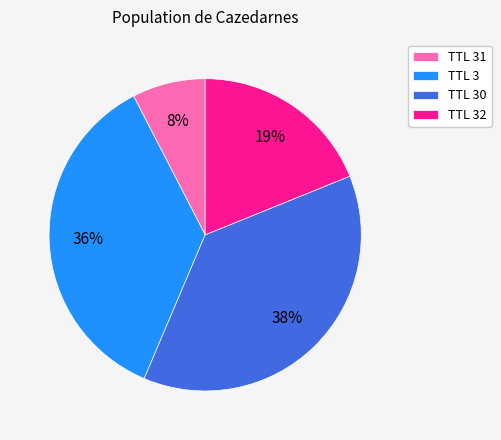

To the nearest percent, what is the difference between the largest and smallest slice percentages?

30%